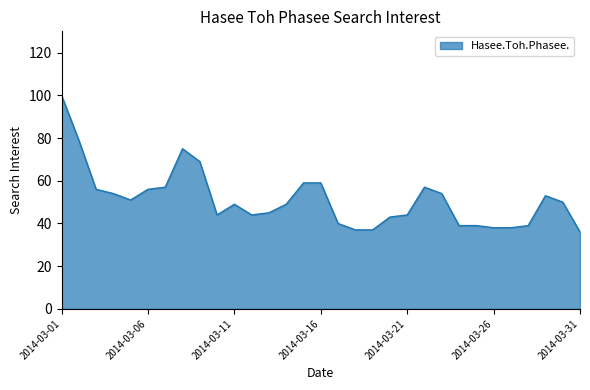

What is the smallest value displayed?

36